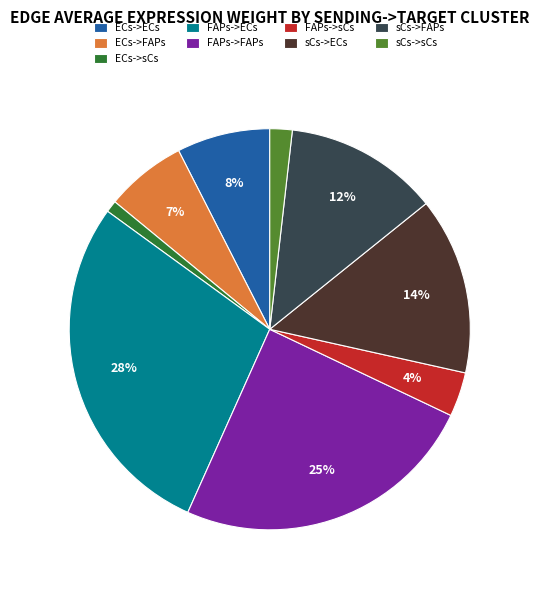

Between FAPs->ECs and FAPs->FAPs, which is larger?

FAPs->ECs